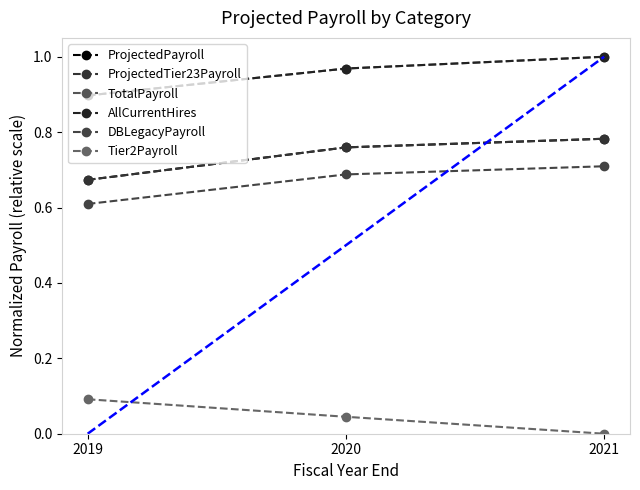

Between 2019 and 2021, which series saw the biggest shift?

ProjectedPayroll